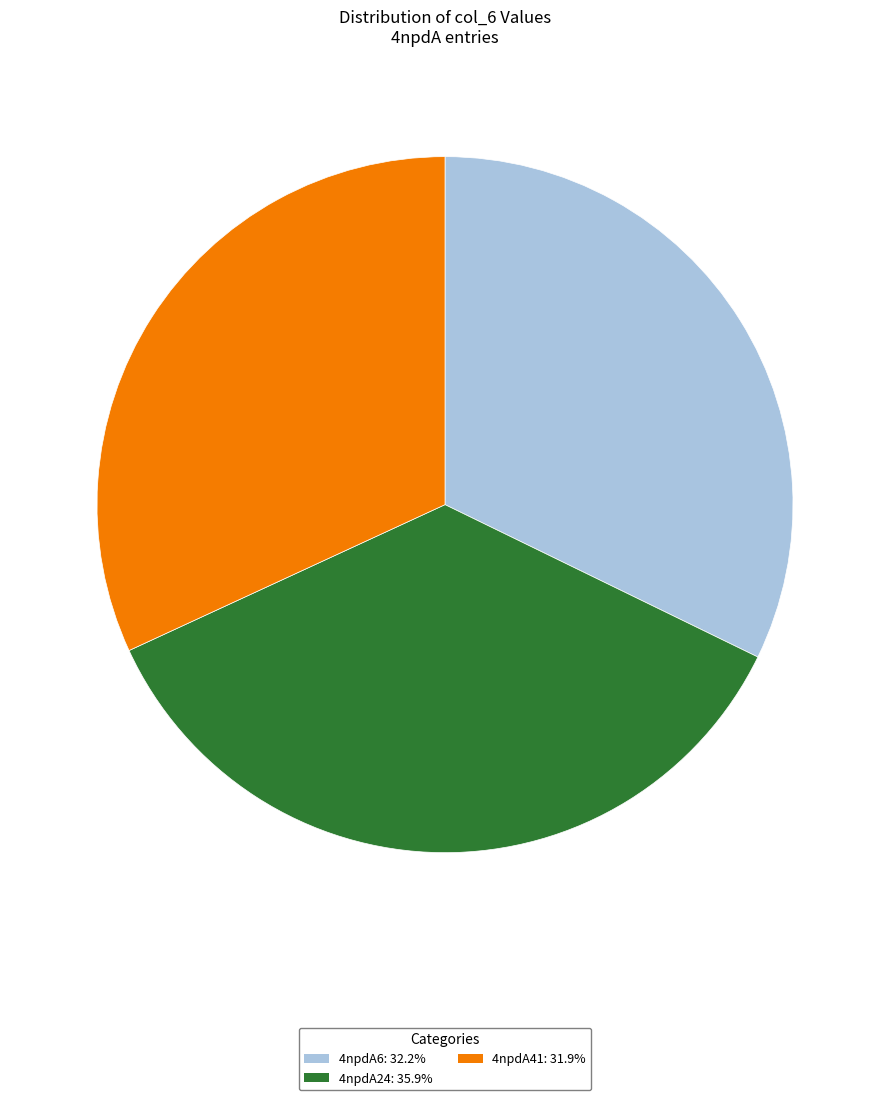

Does any single category account for the majority?

No